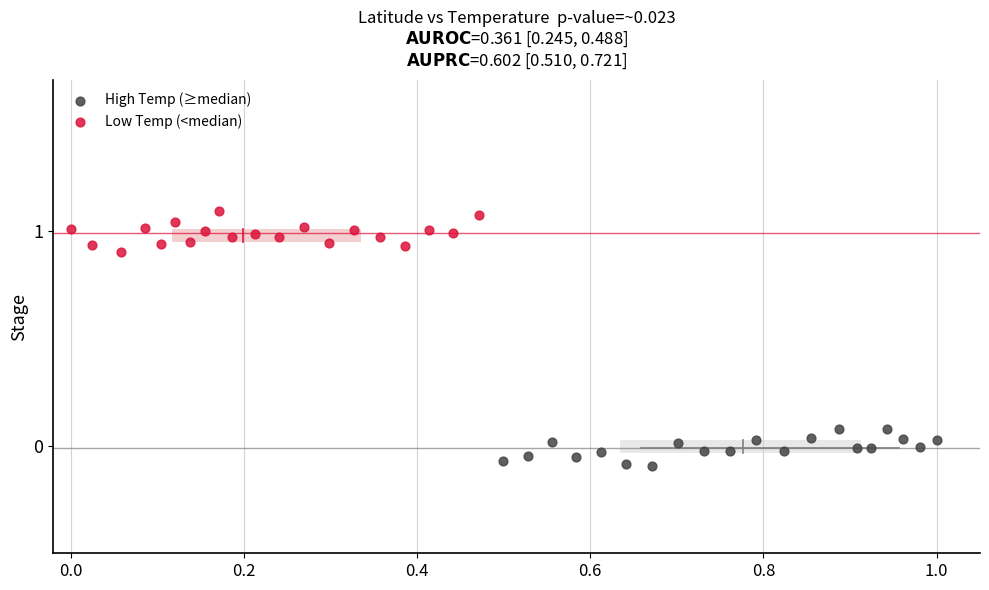

What are all the series names shown in the legend?

High Temp (≥median), Low Temp (<median)